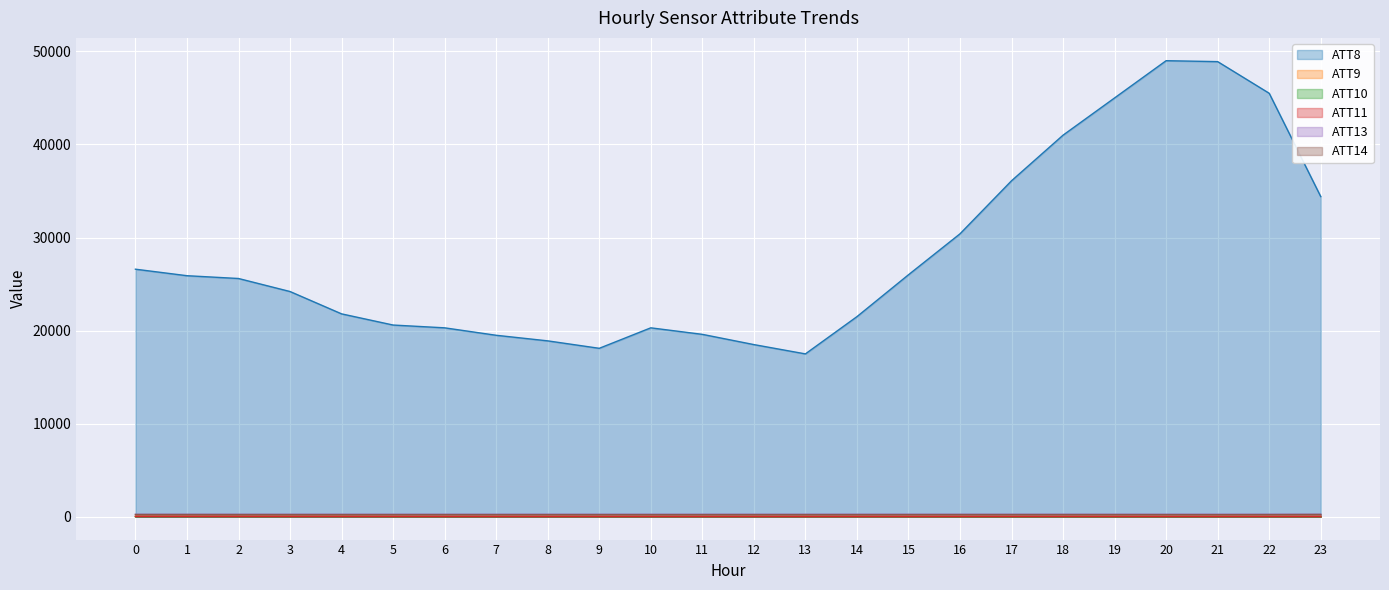

What is the sum of all ATT11 values?

723.9